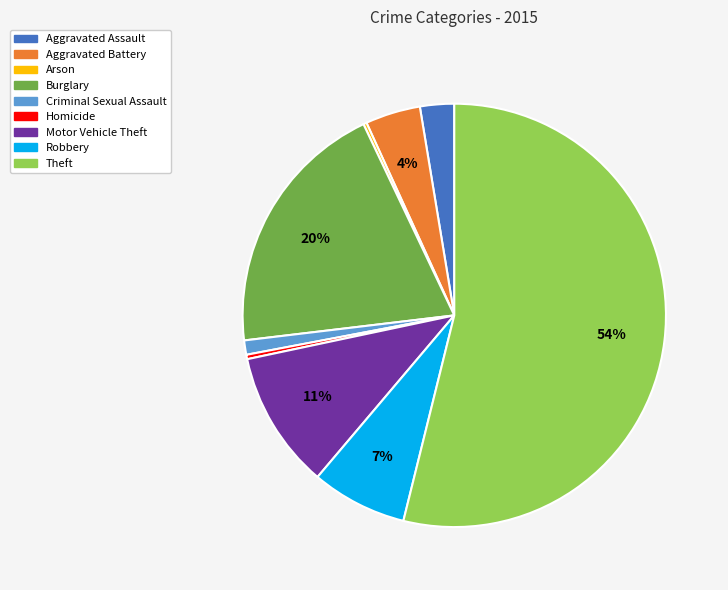

Between Motor Vehicle Theft and Aggravated Battery, which is larger?

Motor Vehicle Theft